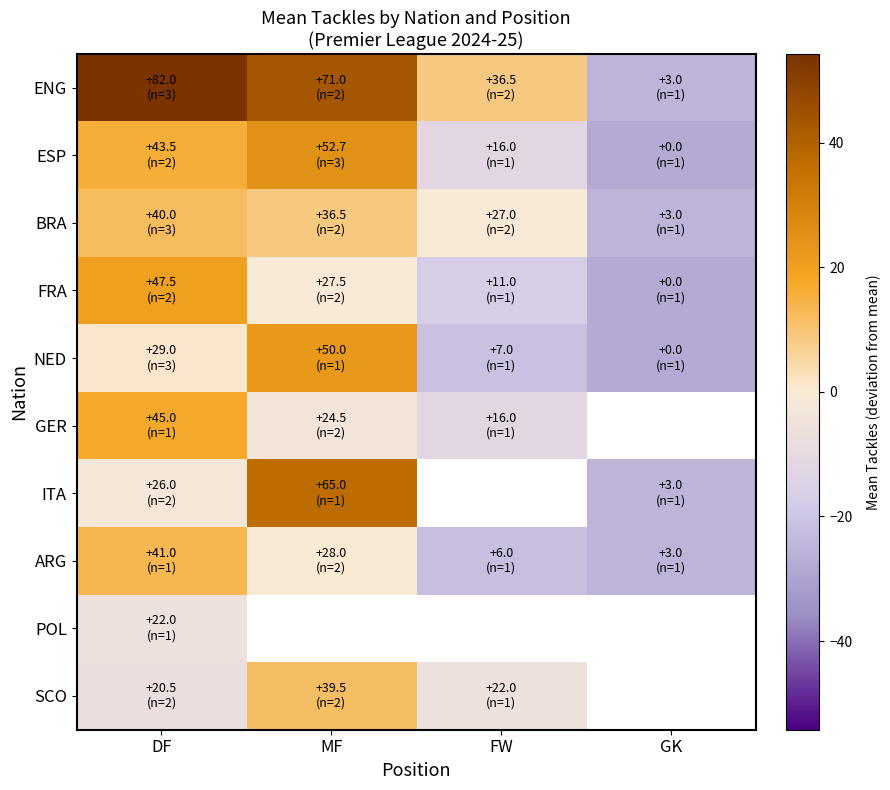

The value of GER at FW is -6.3. True or false?

False